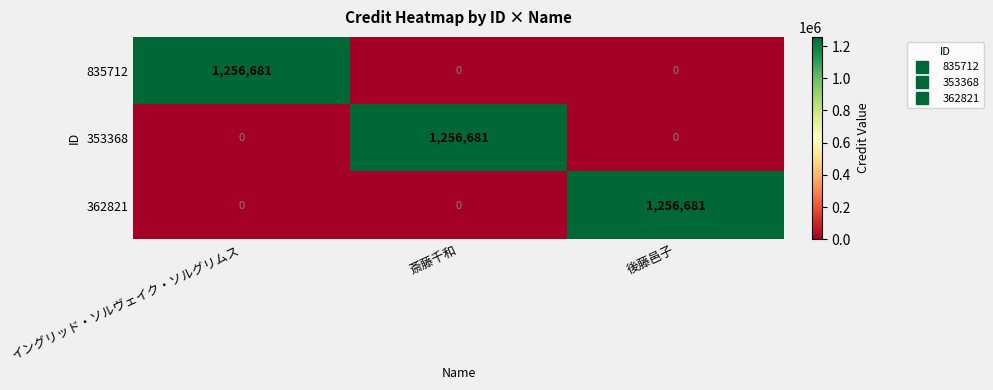

How many 835712 values are between 0 and 1256681?

3